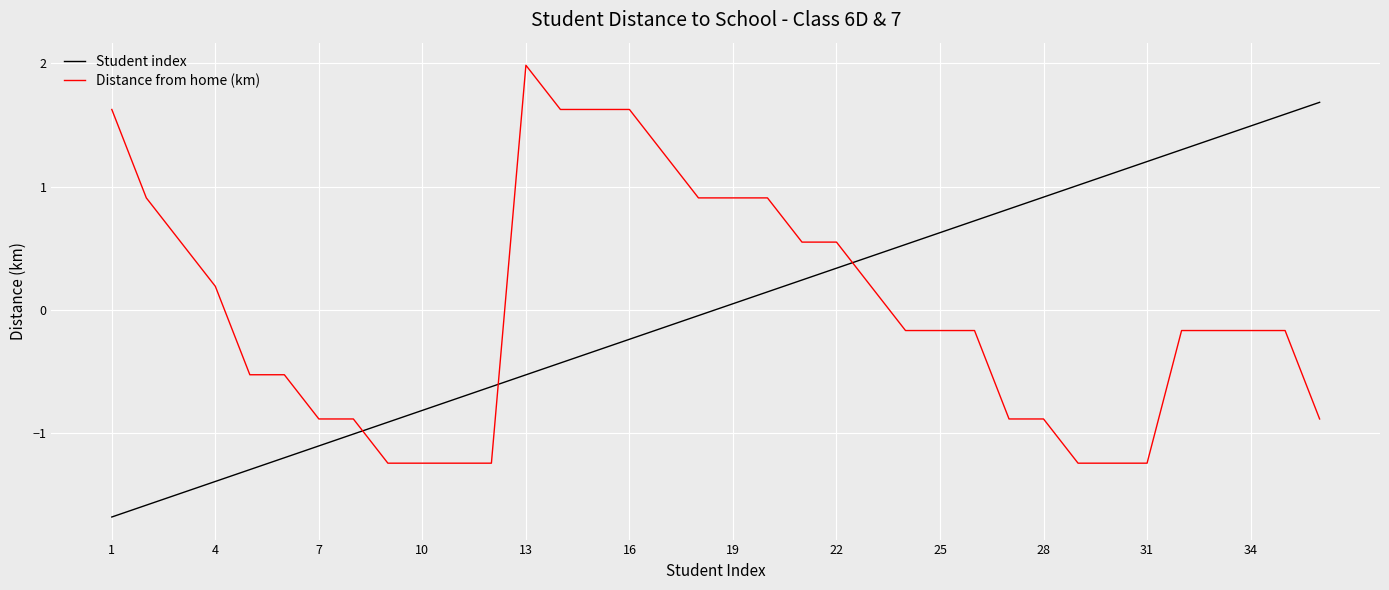

After their last crossing, which series has the higher values: Student index or Distance from home (km)?

Student index